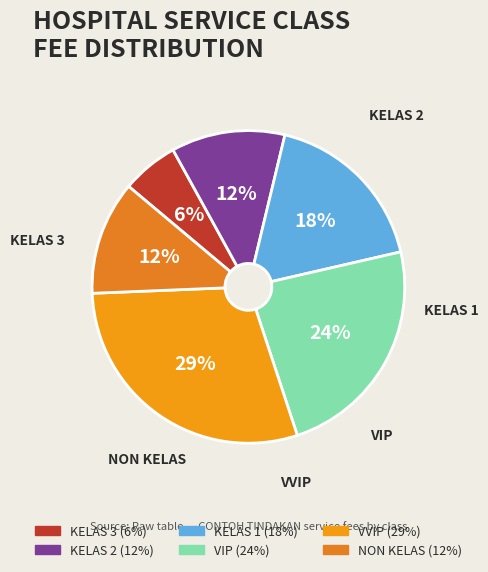

Do KELAS 3 and NON KELAS together represent more than half of the pie?

No